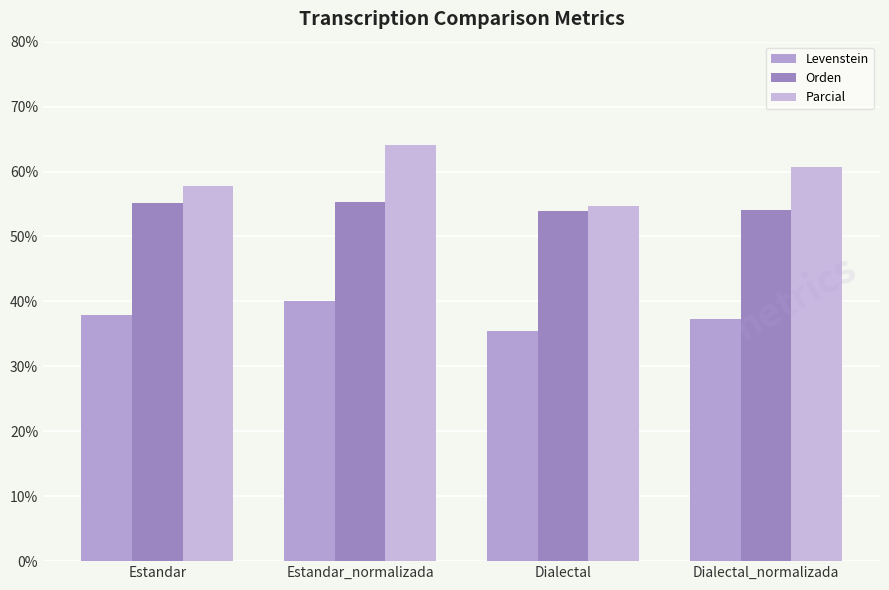

At how many categories does at least one series exceed 47?

4